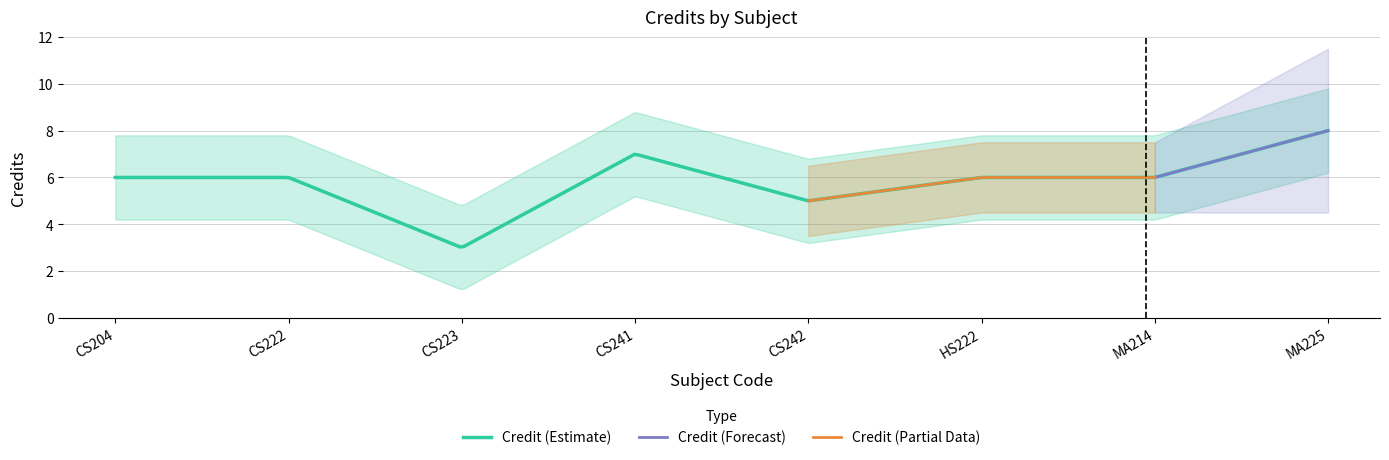

How many data points does each series have?

8